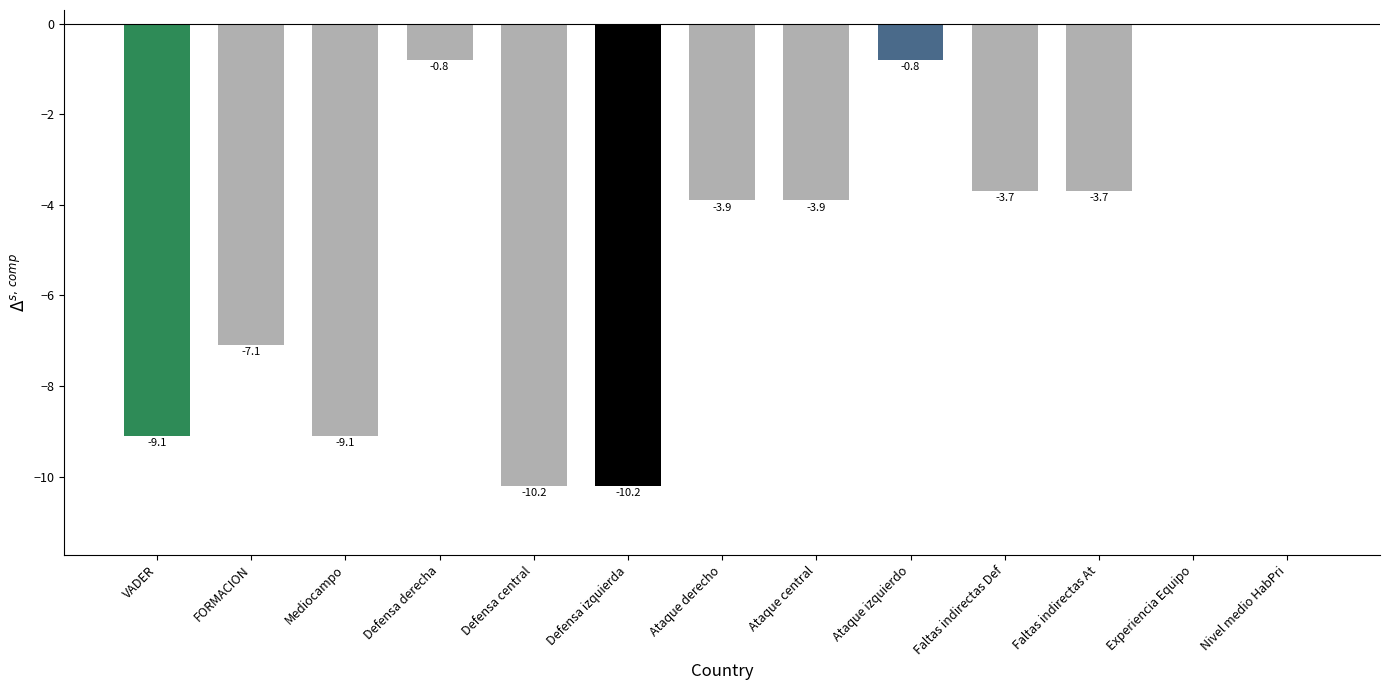

What value does the data have at Defensa derecha?

-0.8